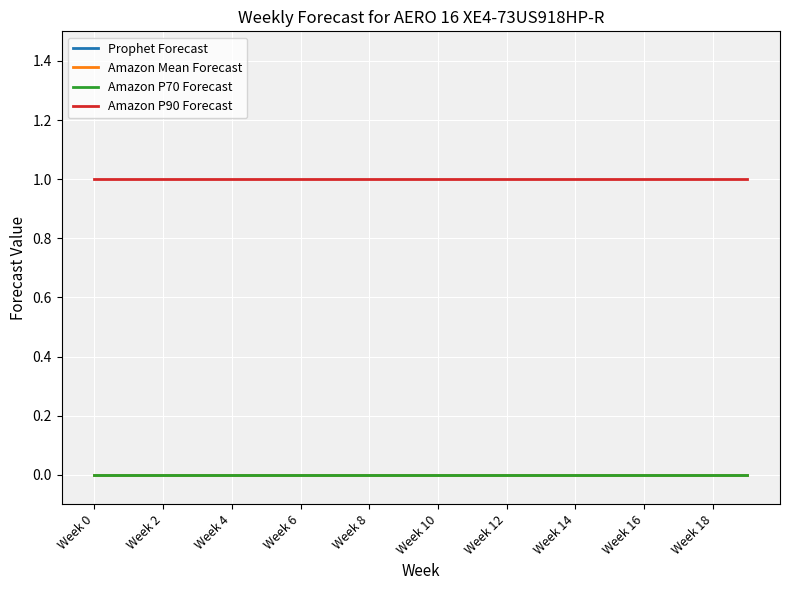

At which label is Amazon P90 Forecast closest to 1?

Week 0